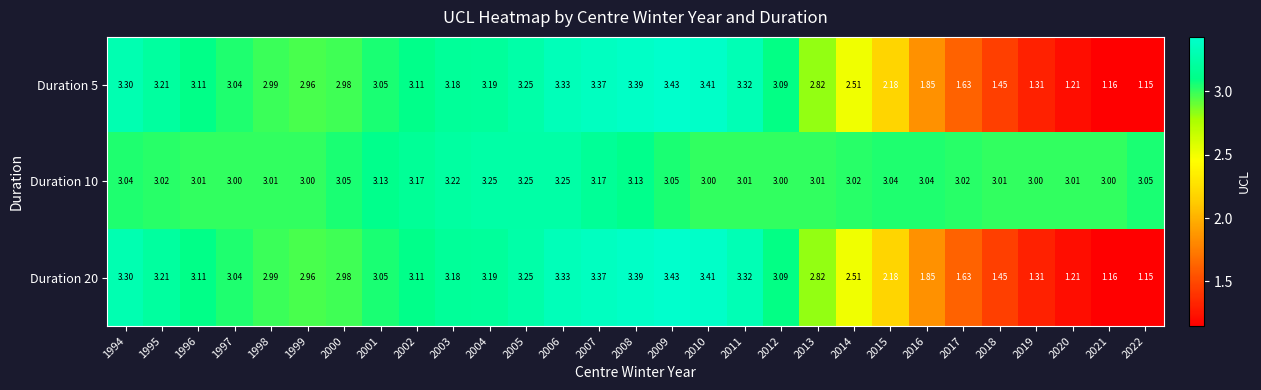

Is the value of Duration 10 at 2009 greater than the value of Duration 5 at 2016?

Yes